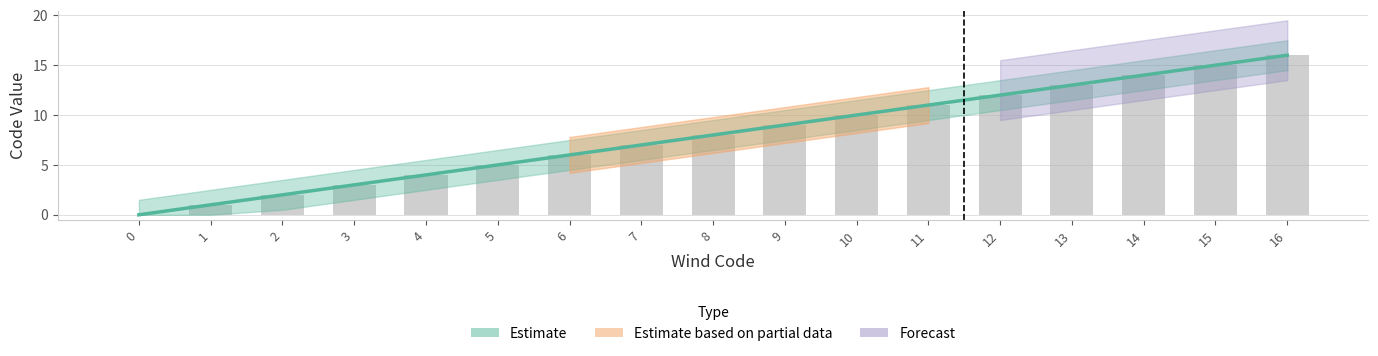

List the labels in order of value, largest first.

16, 15, 14, 13, 12, 11, 10, 9, 8, 7, 6, 5, 4, 3, 2, 1, 0